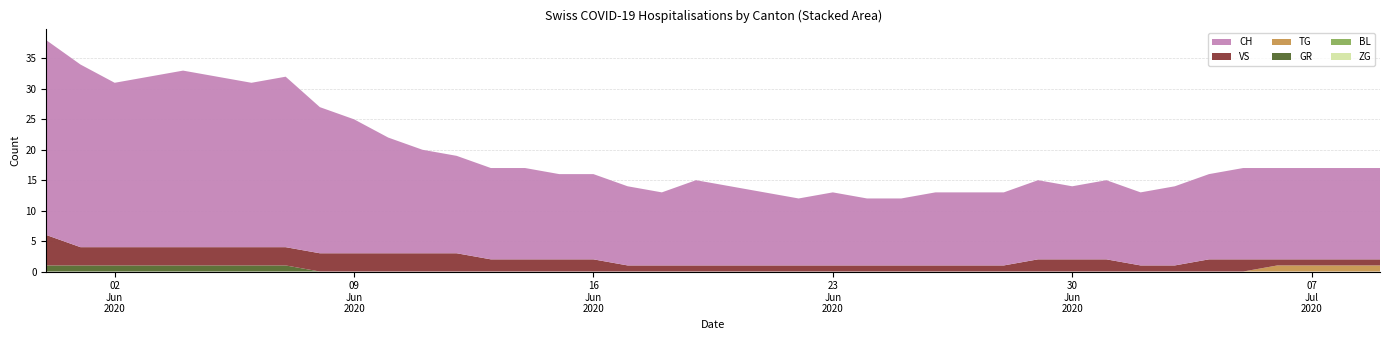

Reading left to right, extract all data points from this chart.

ZG: 0	0	0	0	0	0	0	0	0	0	0	0	0	0	0	0	0	0	0	0	0	0	0	0	0	0	0	0	0	0	0	0	0	0	0	0	0	0	0	0
BL: 0	0	0	0	0	0	0	0	0	0	0	0	0	0	0	0	0	0	0	0	0	0	0	0	0	0	0	0	0	0	0	0	0	0	0	0	0	0	0	0
GR: 1	1	1	1	1	1	1	1	0	0	0	0	0	0	0	0	0	0	0	0	0	0	0	0	0	0	0	0	0	0	0	0	0	0	0	0	0	0	0	0
TG: 0	0	0	0	0	0	0	0	0	0	0	0	0	0	0	0	0	0	0	0	0	0	0	0	0	0	0	0	0	0	0	0	0	0	0	0	1	1	1	1
VS: 5	3	3	3	3	3	3	3	3	3	3	3	3	2	2	2	2	1	1	1	1	1	1	1	1	1	1	1	1	2	2	2	1	1	2	2	1	1	1	1
CH: 32	30	27	28	29	28	27	28	24	22	19	17	16	15	15	14	14	13	12	14	13	12	11	12	11	11	12	12	12	13	12	13	12	13	14	15	15	15	15	15